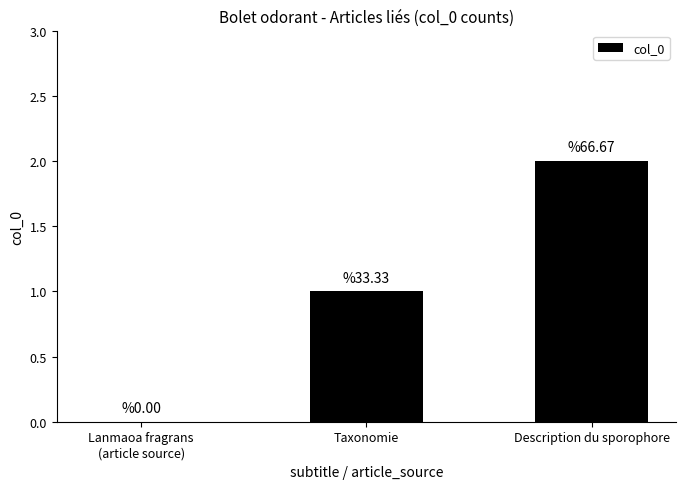

Which label corresponds to the largest value in the chart?

Description du sporophore